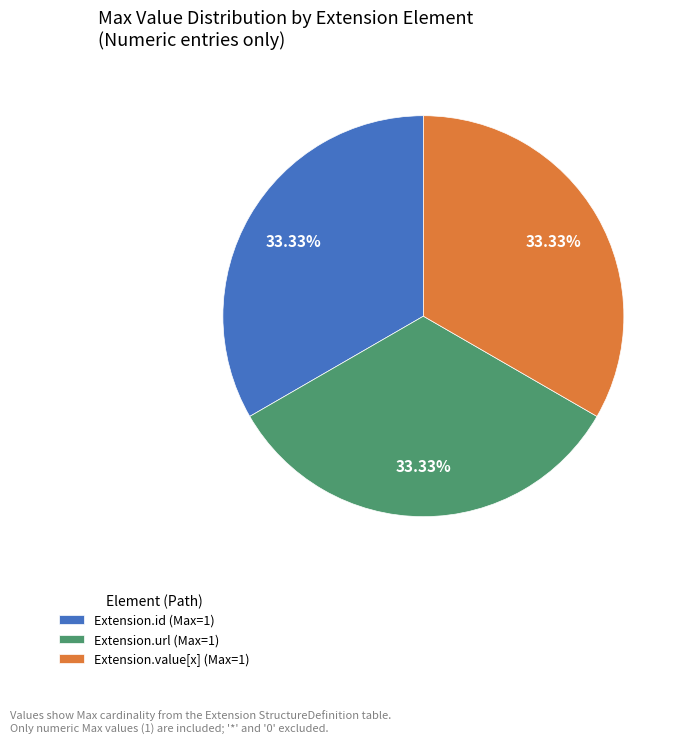

Approximately how many times larger is the value at Extension.value[x] (Max=1) compared to Extension.url (Max=1)?

1.0